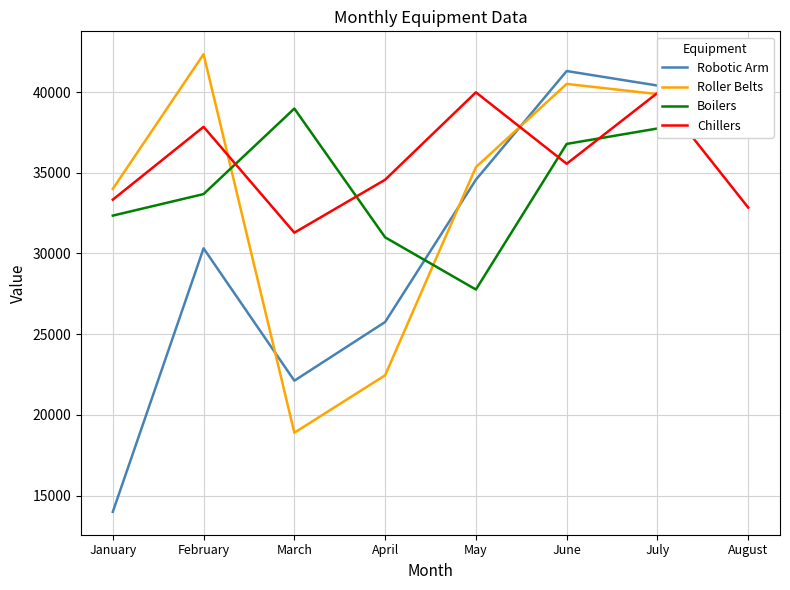

Reading left to right, extract all data points from this chart.

Robotic Arm: January=14000	February=30320	March=22122	April=25756	May=34567	June=41298	July=40400	August=38380
Roller Belts: January=34000	February=42340	March=18900	April=22457	May=35345	June=40500	July=39870	August=38812
Boilers: January=32345	February=33678	March=38974	April=31000	May=27768	June=36785	July=37740	August=40568
Chillers: January=33333	February=37843	March=31288	April=34566	May=39980	June=35555	July=39941	August=32842